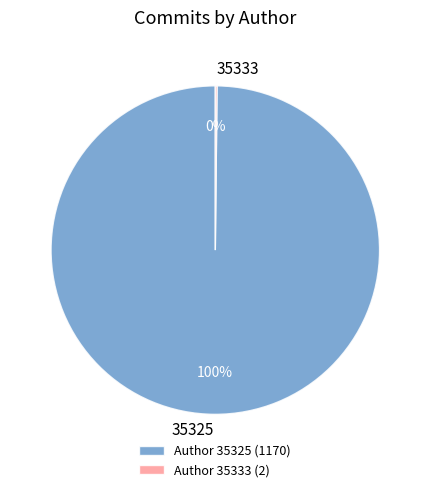

Is there any slice that represents more than half of the pie?

Yes